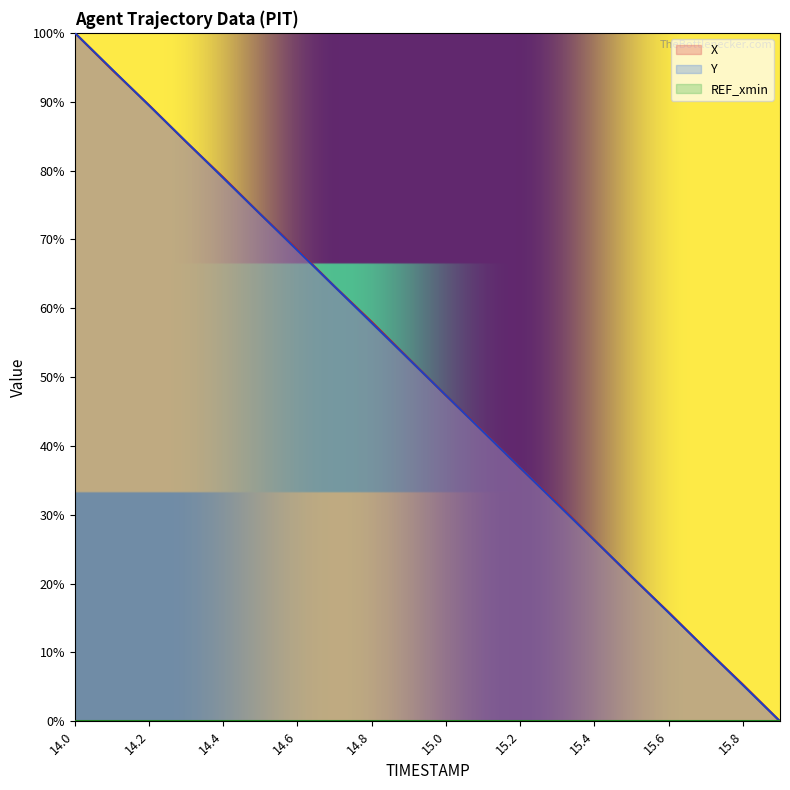

Between 14.5 and 15.9, which series saw the biggest shift?

X